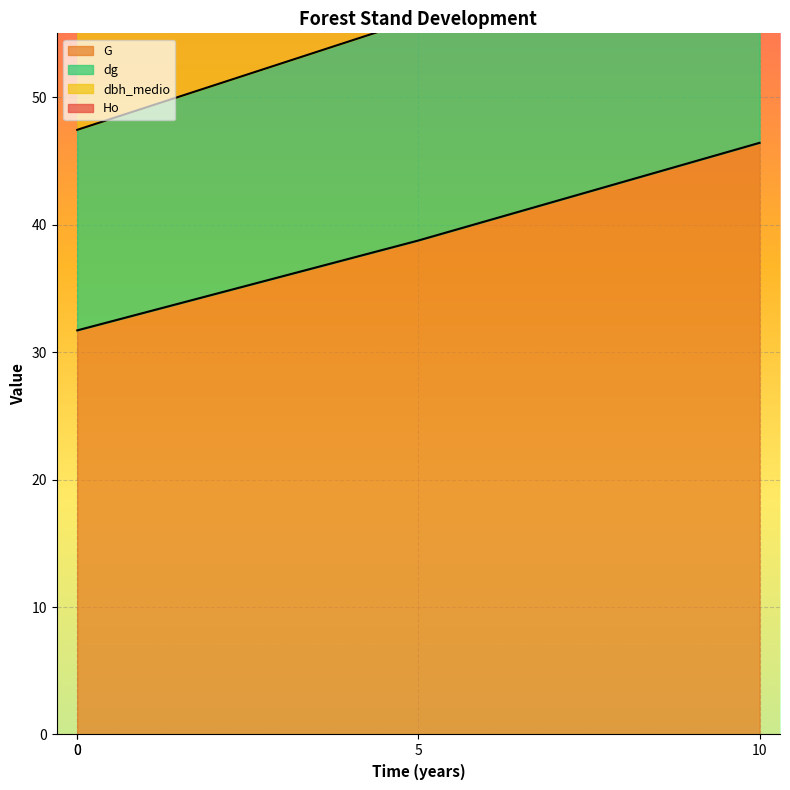

What value does the dbh_medio series have at 5?

72.7